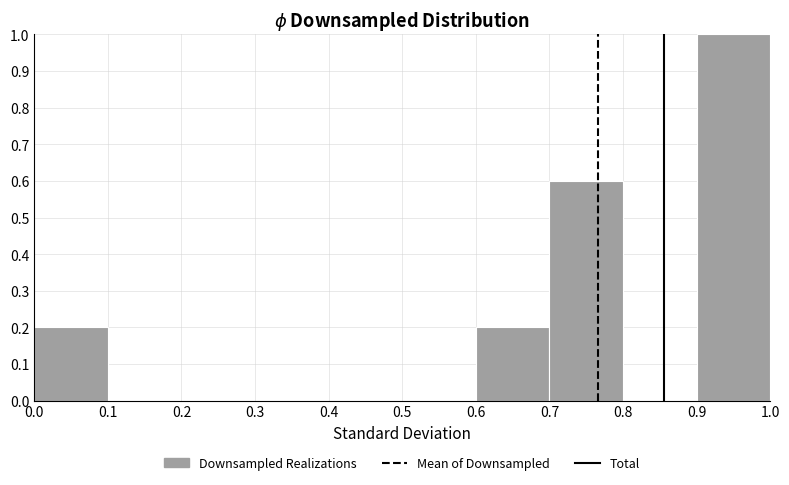

Reading left to right, list every bar in this chart as the range it spans on the x-axis followed by its height. The values are not printed on the chart, so give them approximately, as read against the axis.

0.0 to 0.1: 0.2
0.1 to 0.2: 0
0.2 to 0.3: 0
0.3 to 0.4: 0
0.4 to 0.5: 0
0.5 to 0.6: 0
0.6 to 0.7: 0.2
0.7 to 0.8: 0.6
0.8 to 0.9: 0
0.9 to 1.0: 1.0